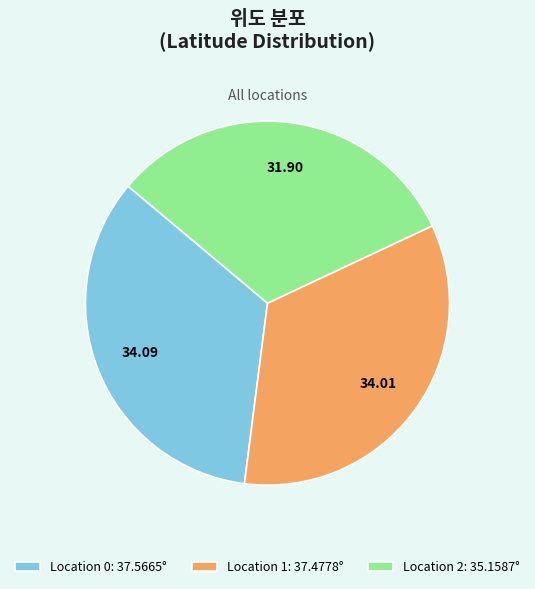

Is there a majority slice in this chart?

No